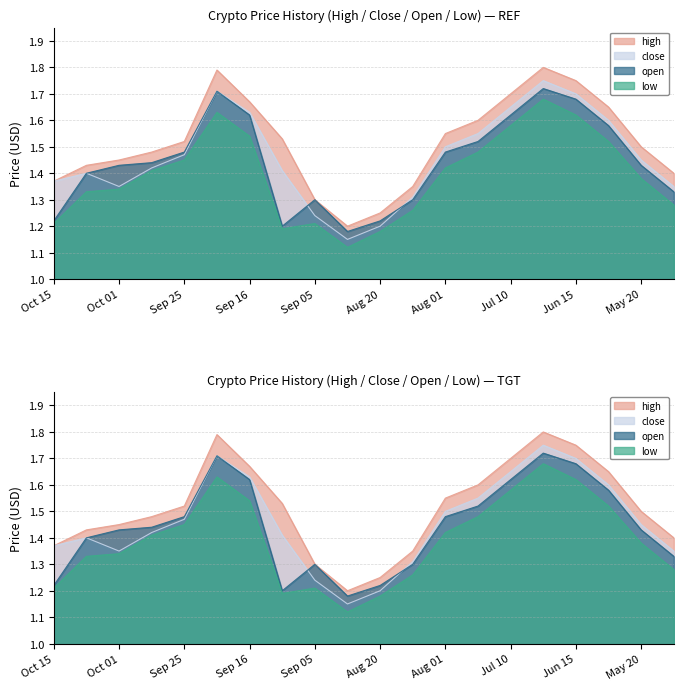

The open series shows 1.3 at May 01. True or false?

True